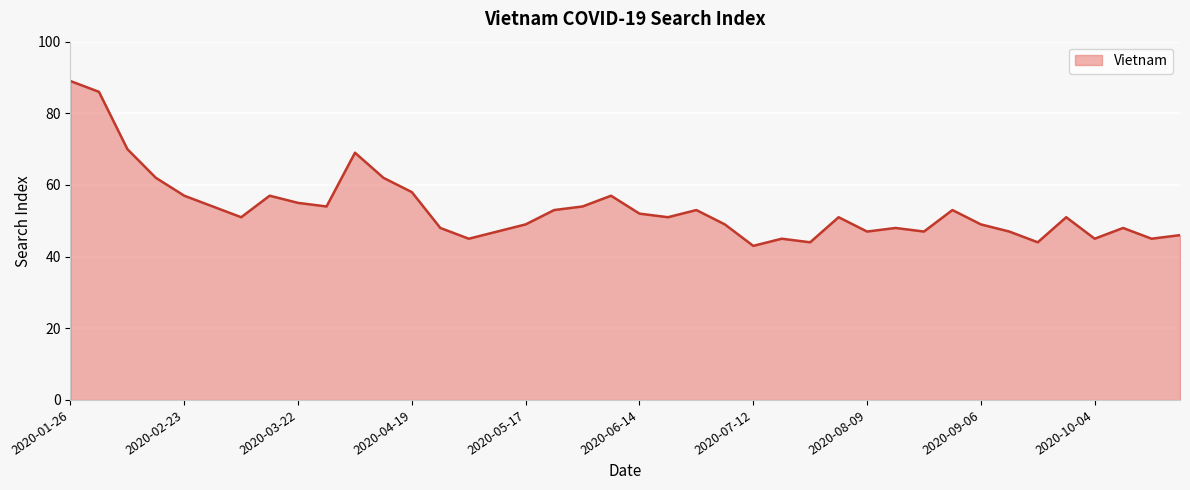

What is the difference between the maximum and minimum values?

46